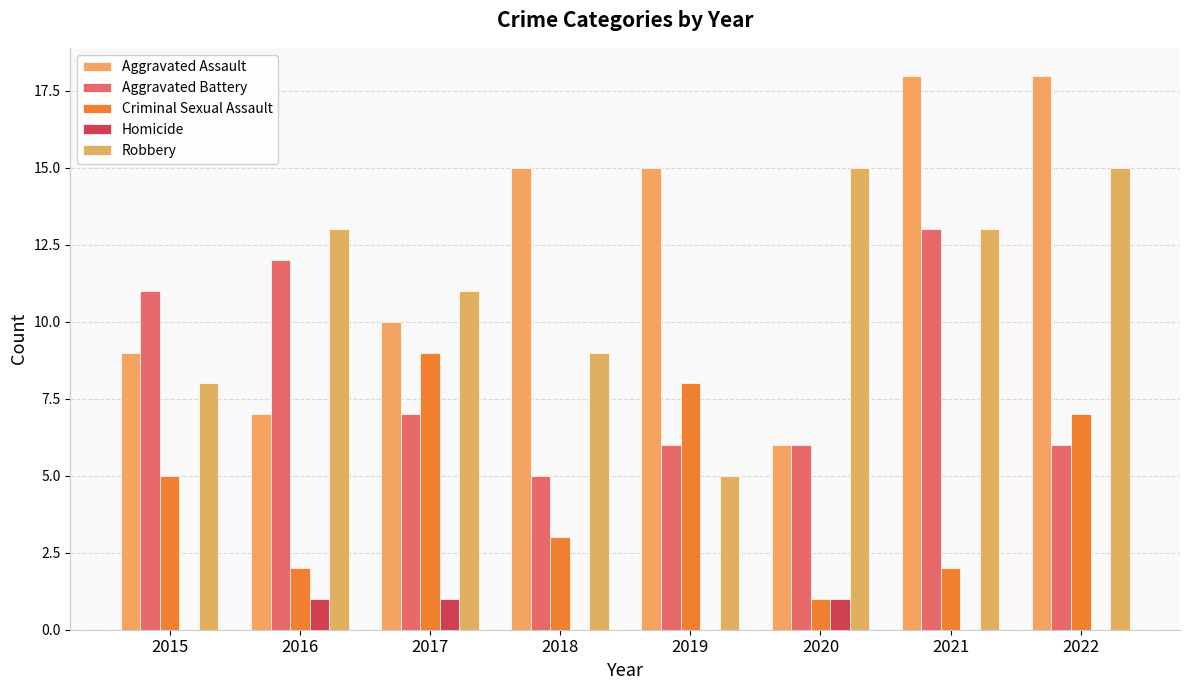

What are all the series names shown in the legend?

Aggravated Assault, Aggravated Battery, Criminal Sexual Assault, Homicide, Robbery